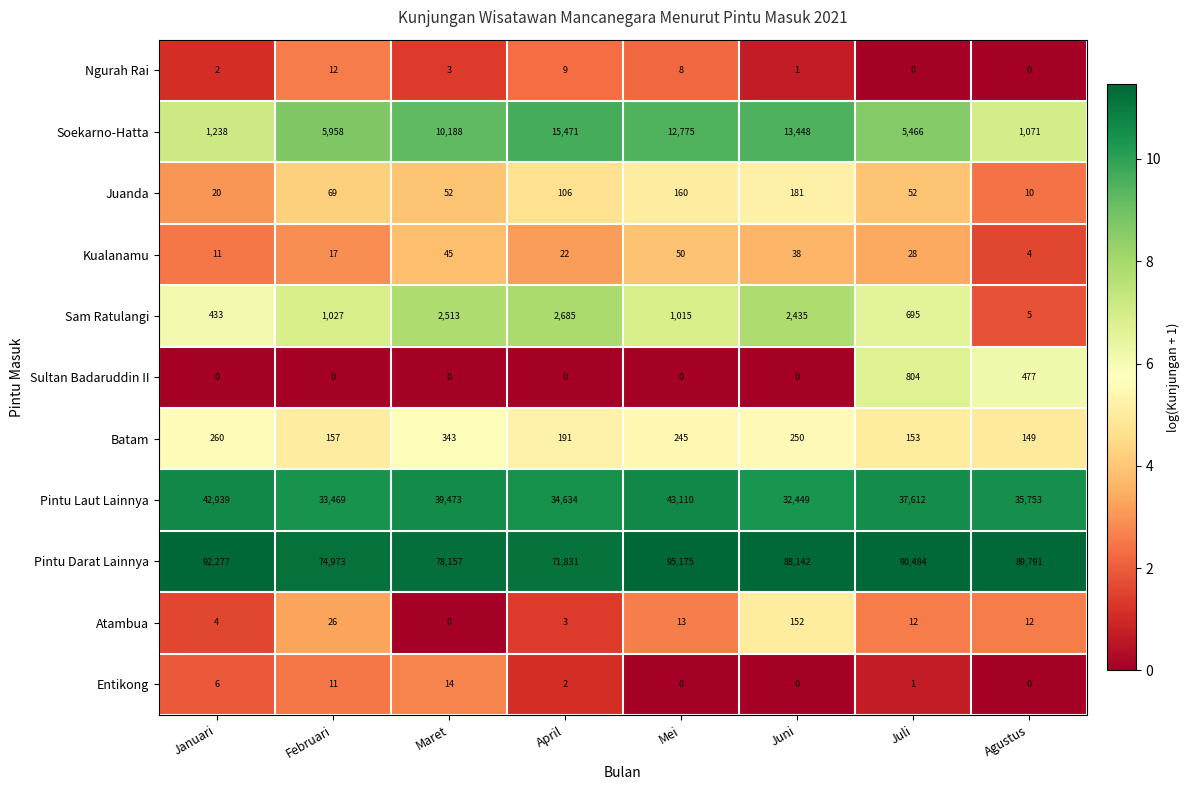

Between Februari and Agustus, which series saw the biggest shift?

Pintu Darat Lainnya